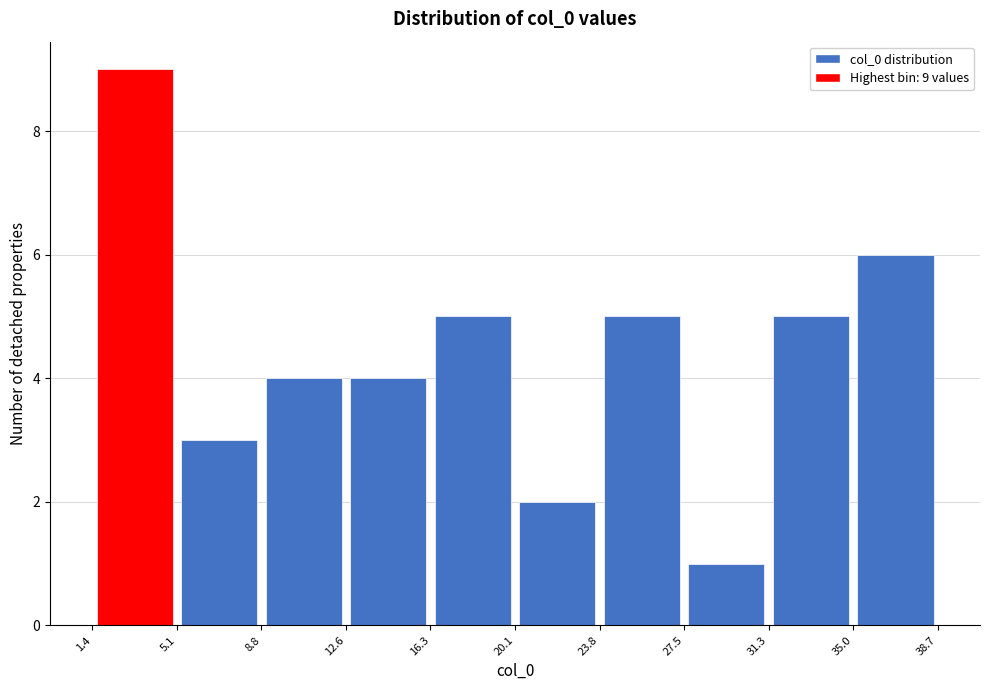

Which range on the x-axis has the tallest bar?

1.4 to 5.1